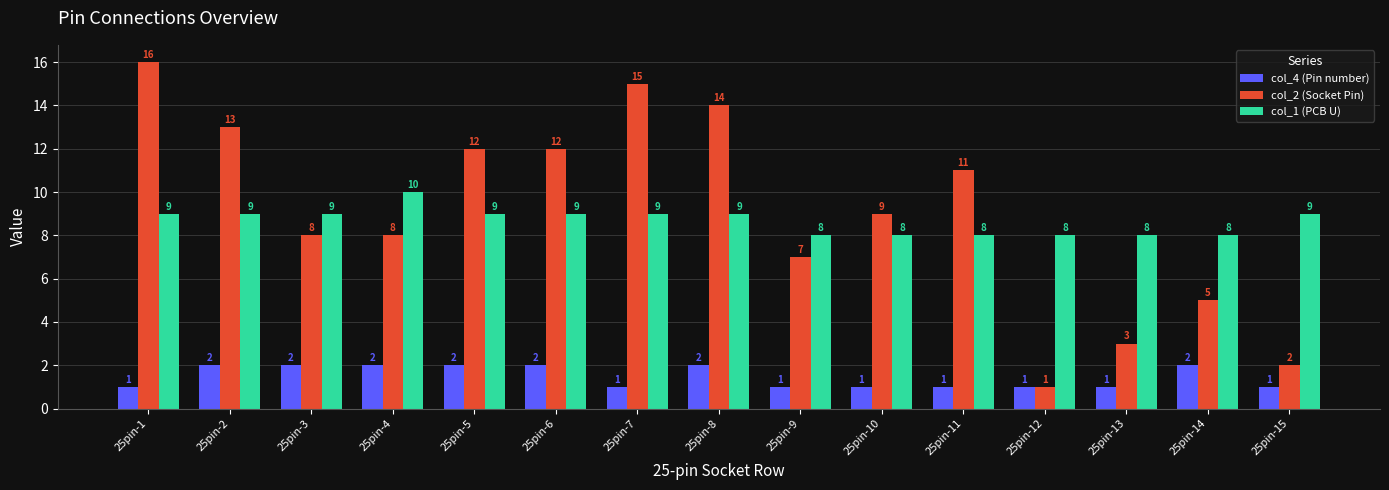

Are the bars horizontal?

No